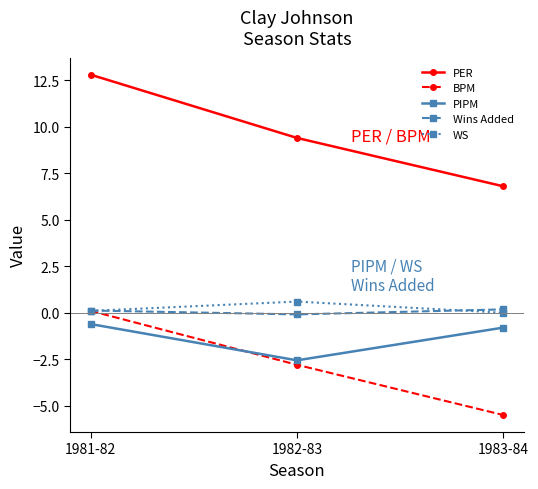

Which series has the widest spread of values?

PER